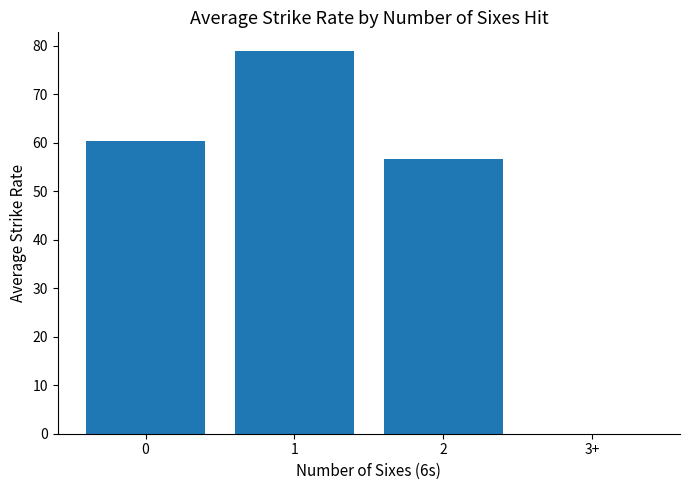

What is the change in value from 0 to 3+?

-60.3